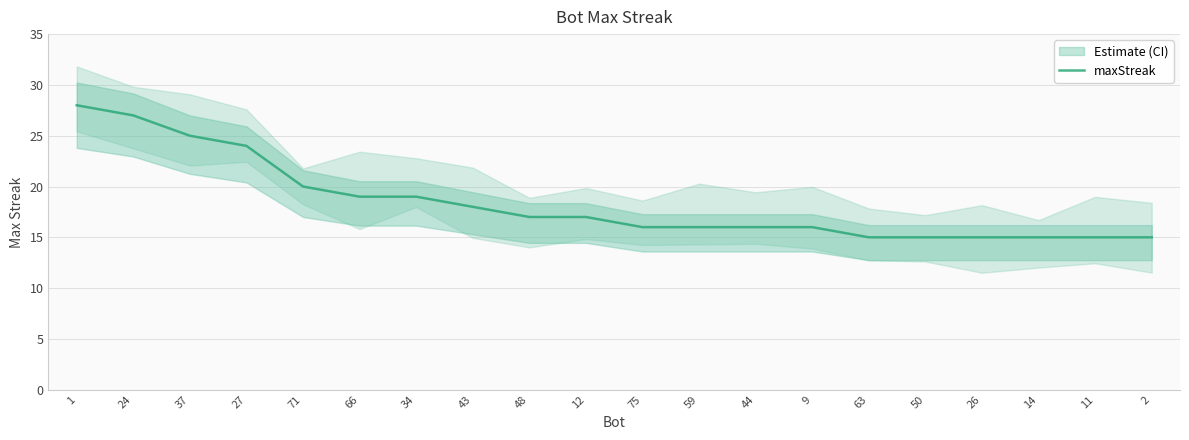

What position from the right is 26?

4